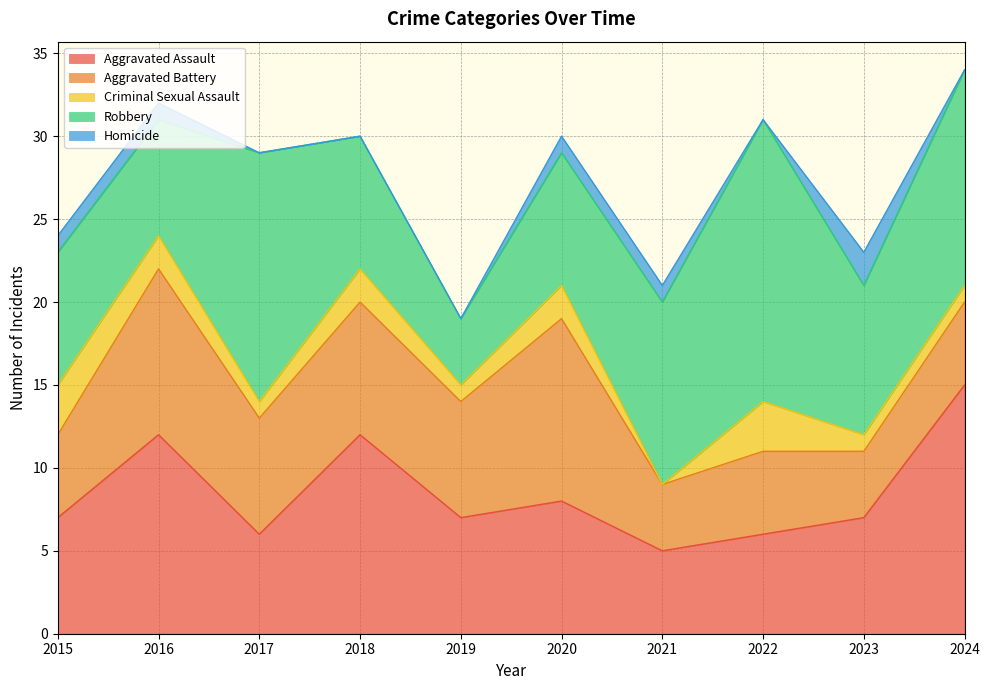

True or false: Robbery has a value of 13 at 2018.

False